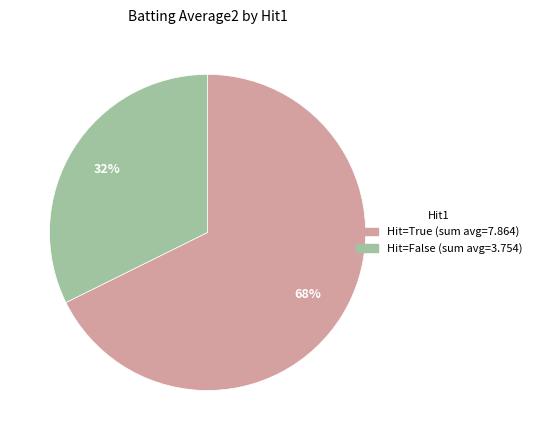

Does any single category account for the majority?

Yes